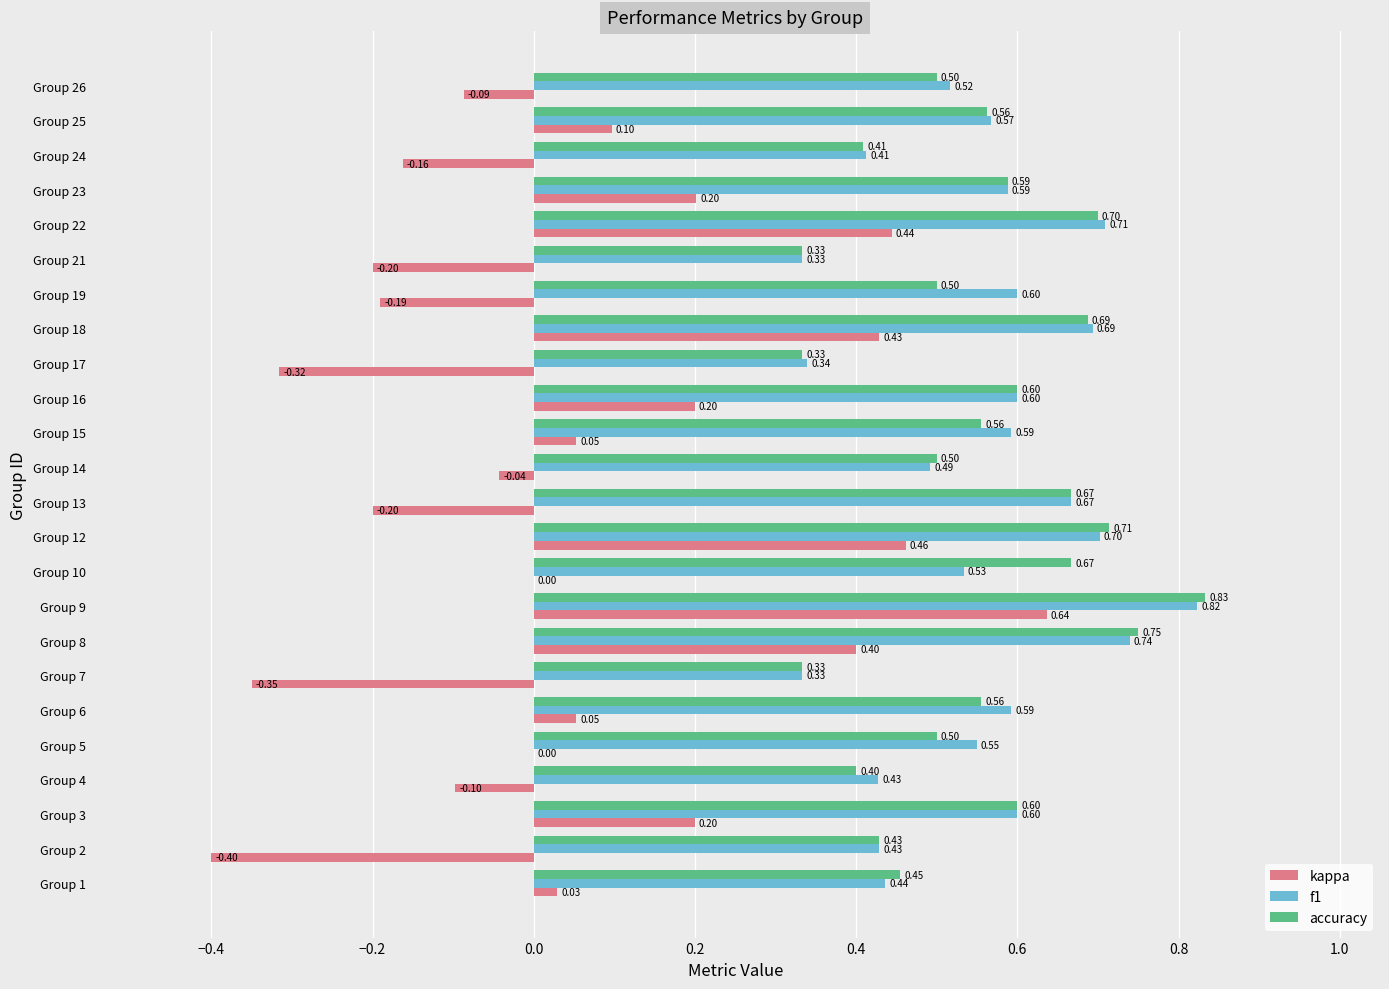

Is the value of accuracy at Group 3 greater than the value of kappa at Group 8?

Yes